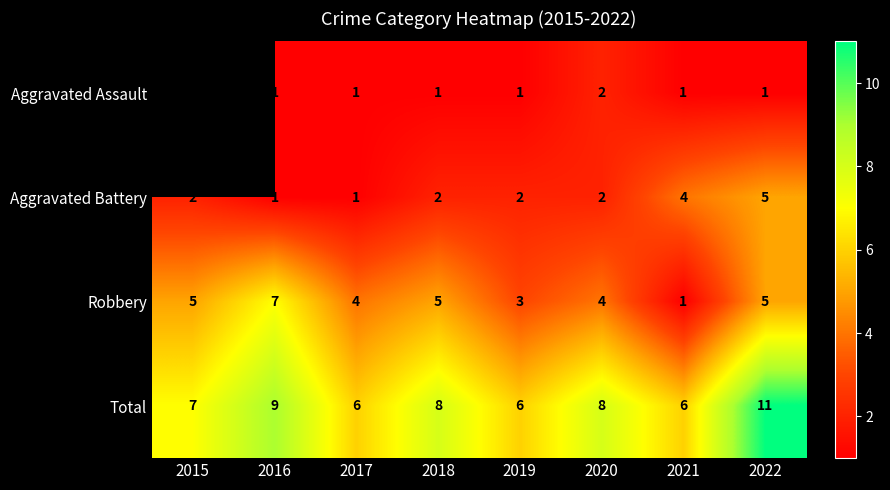

Count the Total values in the range 6 to 9.

7